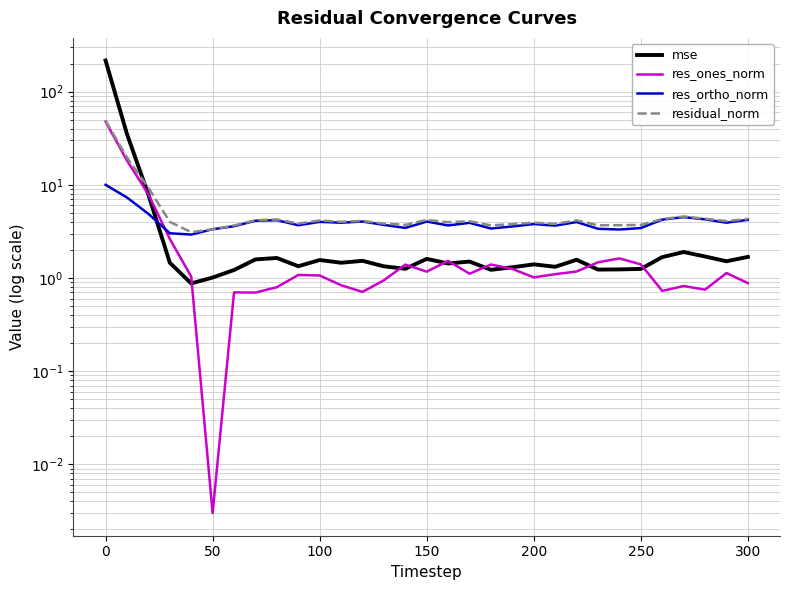

Which series ends up on top after the final intersection of mse and residual_norm?

residual_norm